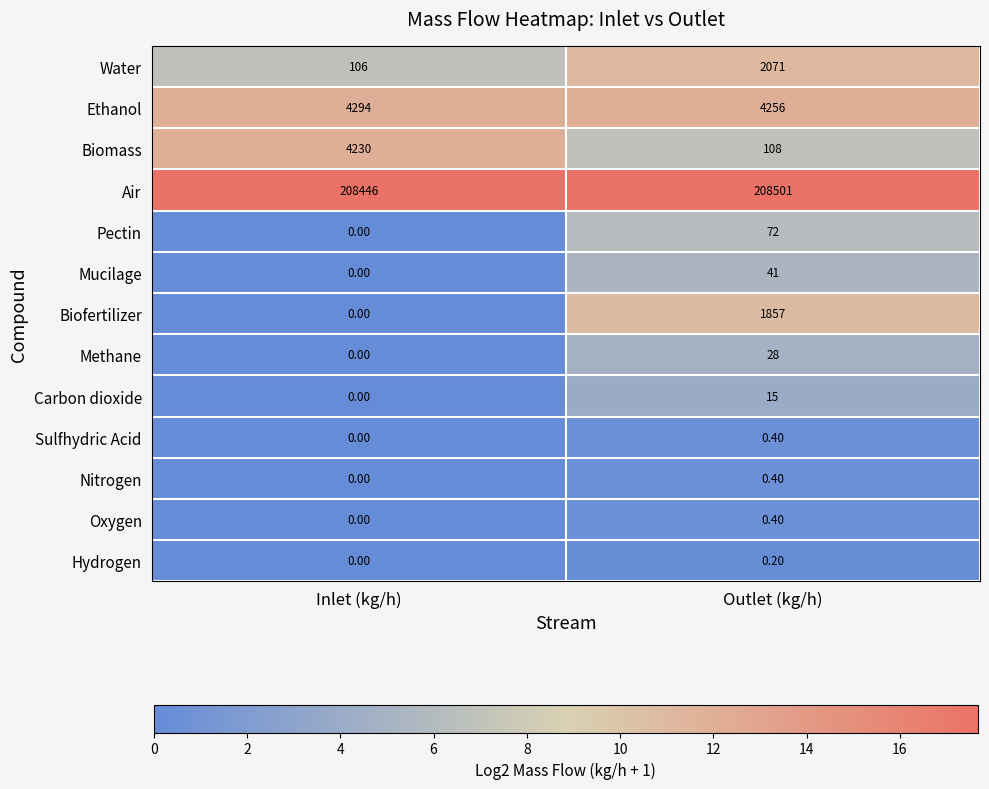

How many distinct data groups are displayed?

13